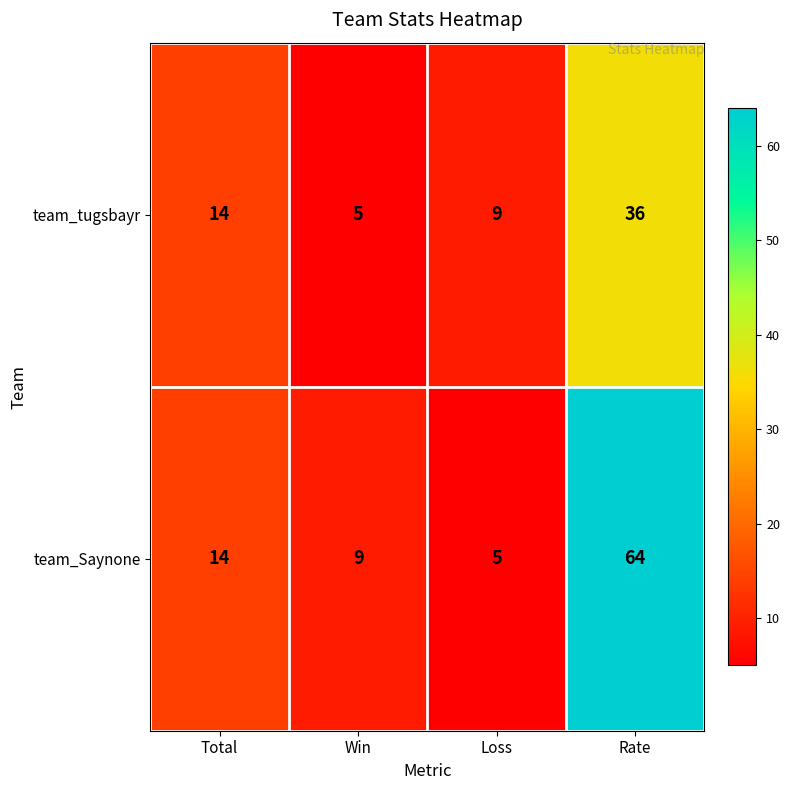

What is the difference between the highest and lowest values at Loss?

4